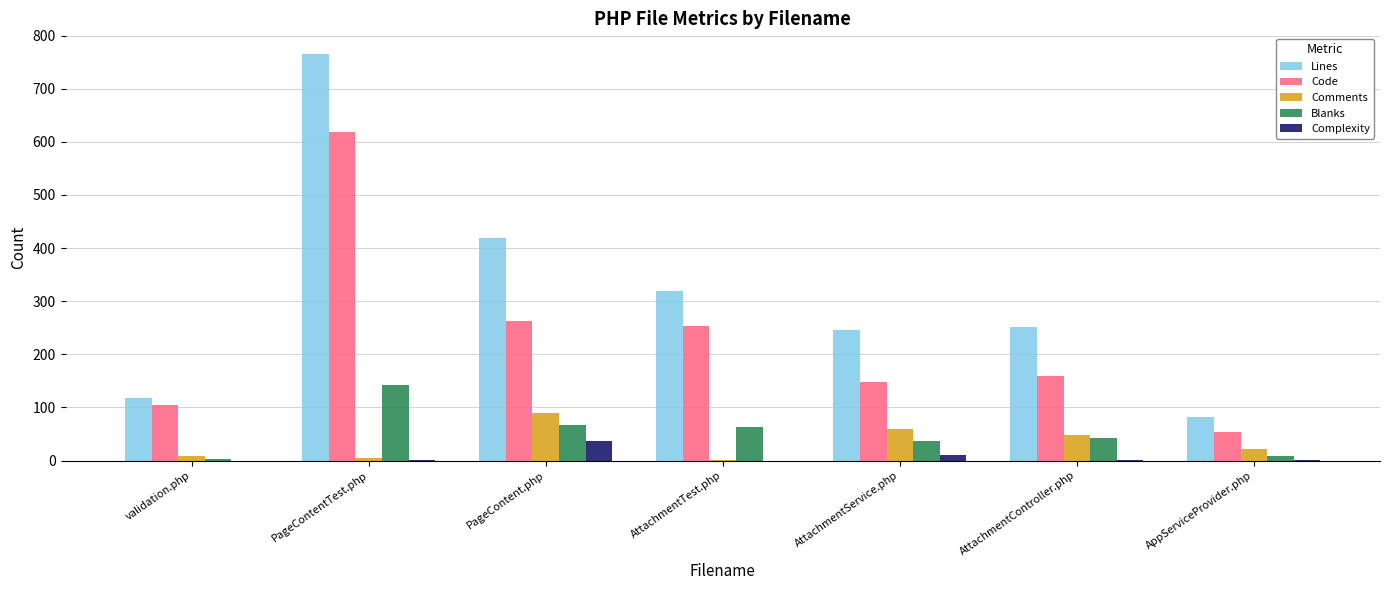

What is the sum of all Blanks values?

364